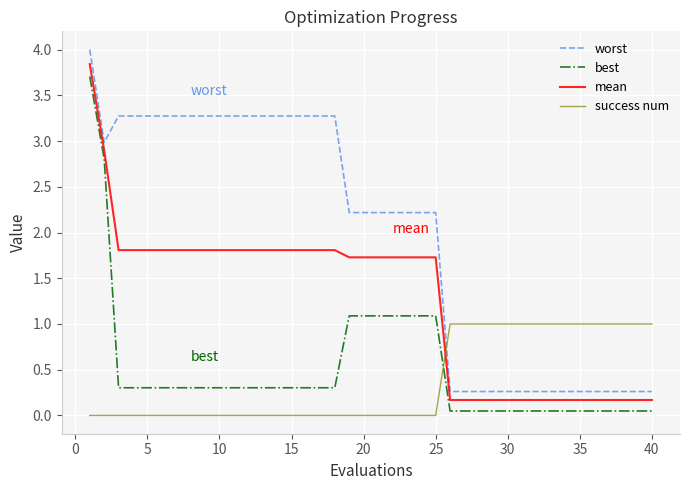

List the series in order of their peak value, lowest first.

success num, best, mean, worst